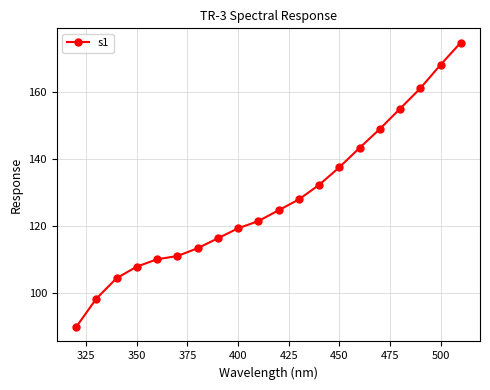

How many data points are above 124?

10